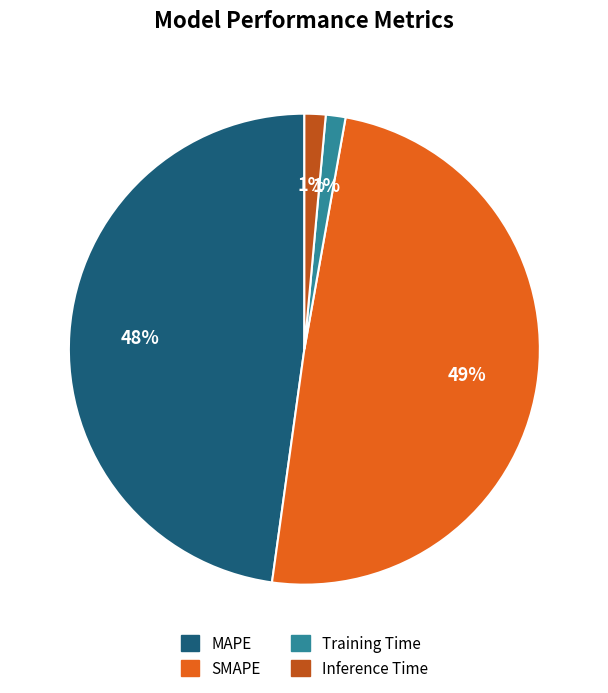

To the nearest percent, what is the average slice percentage?

25%